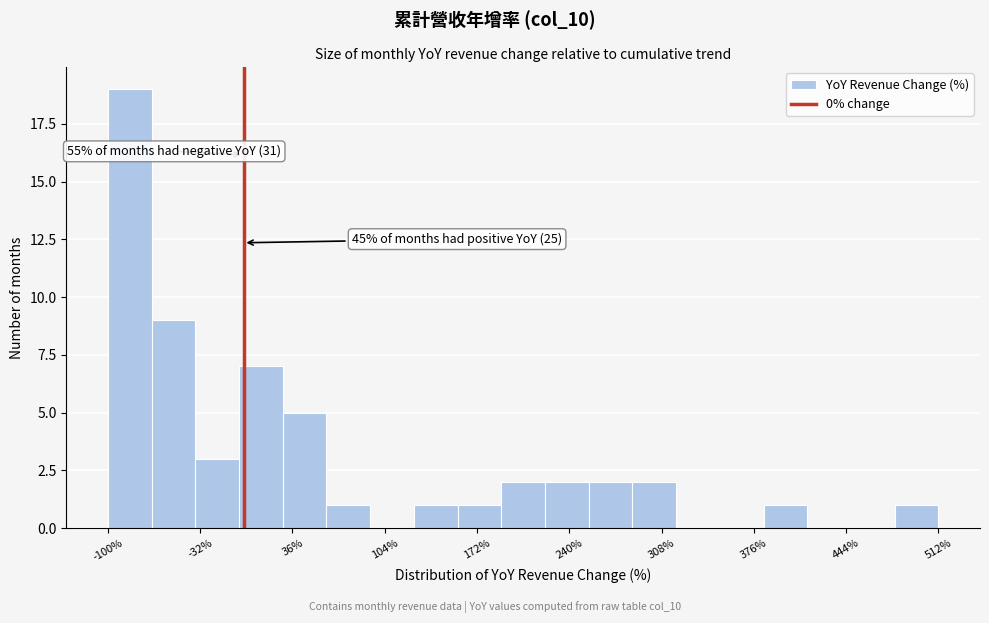

Read against the x-axis, roughly where is the centre of the tallest bar?

-80